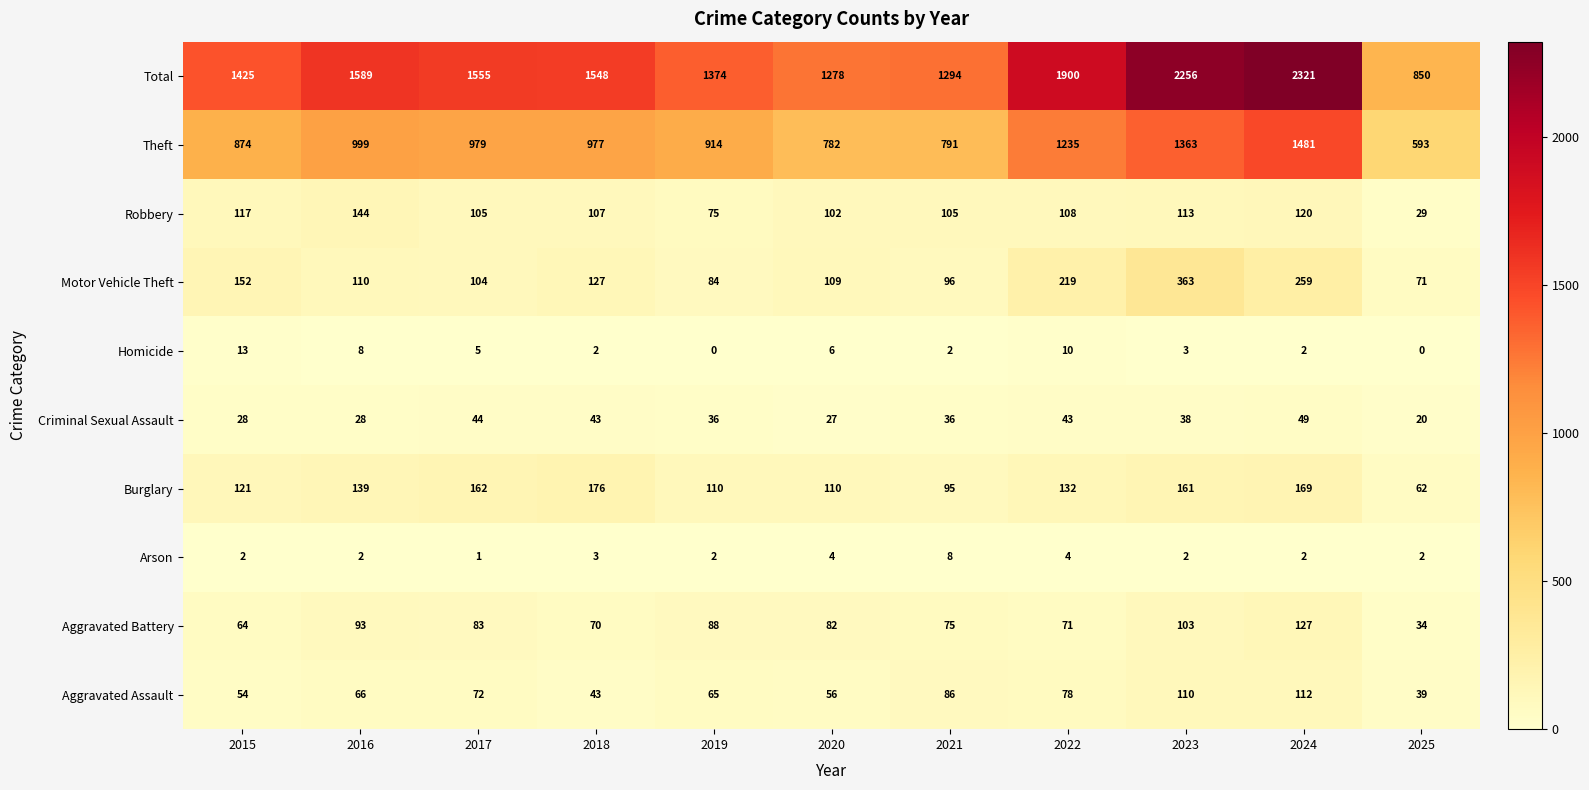

Between 2016 and 2020, which series saw the biggest shift?

Total